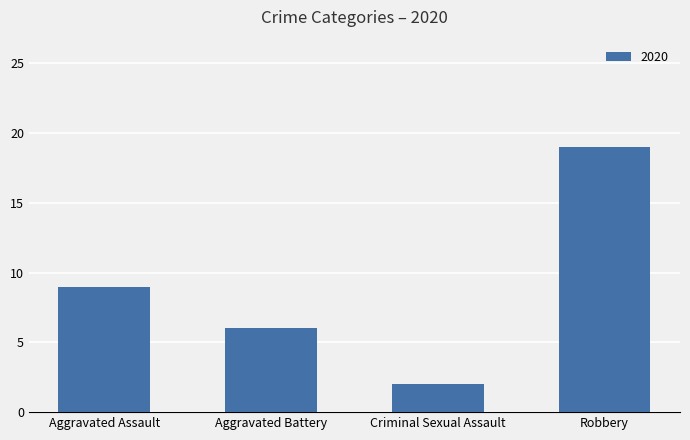

True or false: the data shows 9 at Robbery.

False